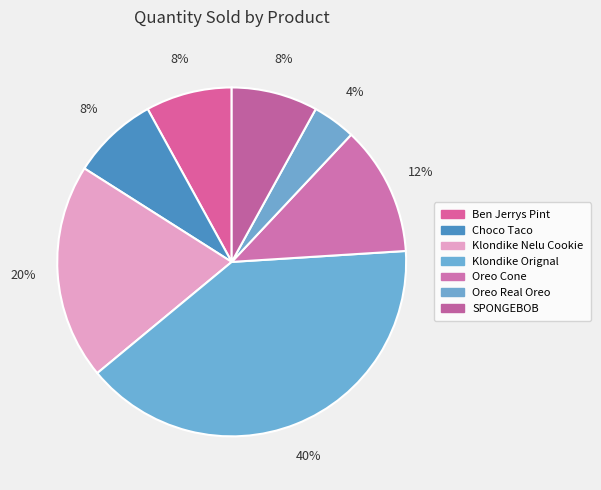

To the nearest percent, what is the difference between the Klondike Orignal and Oreo Cone slice percentages?

28%